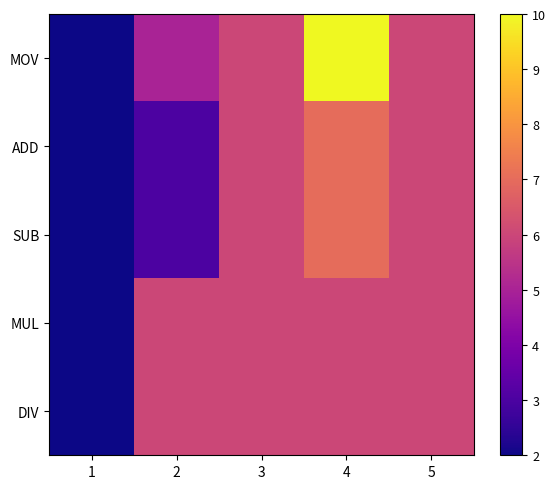

Rank the series at 4 from lowest to highest value.

MUL, DIV, ADD, SUB, MOV